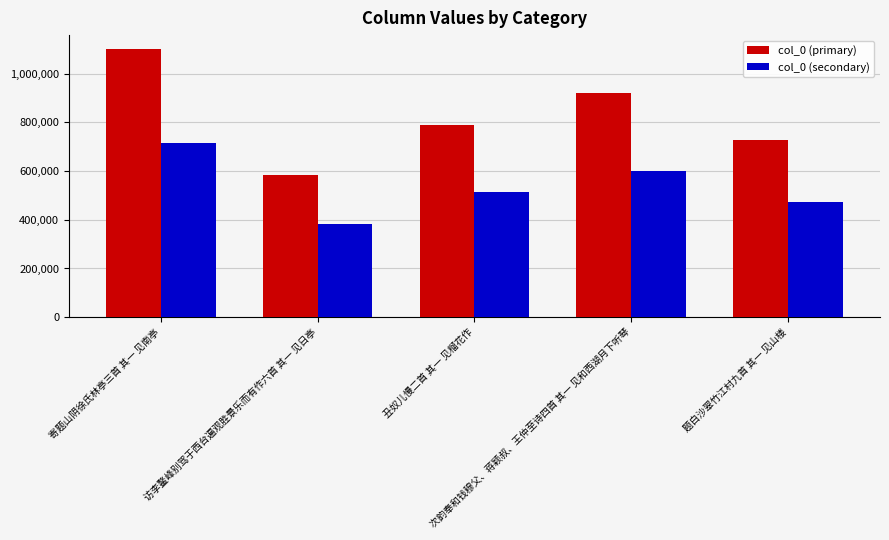

What is the sum of the col_0 (primary) values at 访李鳌峰别驾于西台遍观胜景乐而有作六首 其一 见日亭 and 次韵奉和钱穆父、蒋颖叔、王仲至诗四首 其一 见和西湖月下听琴?

1507654.0